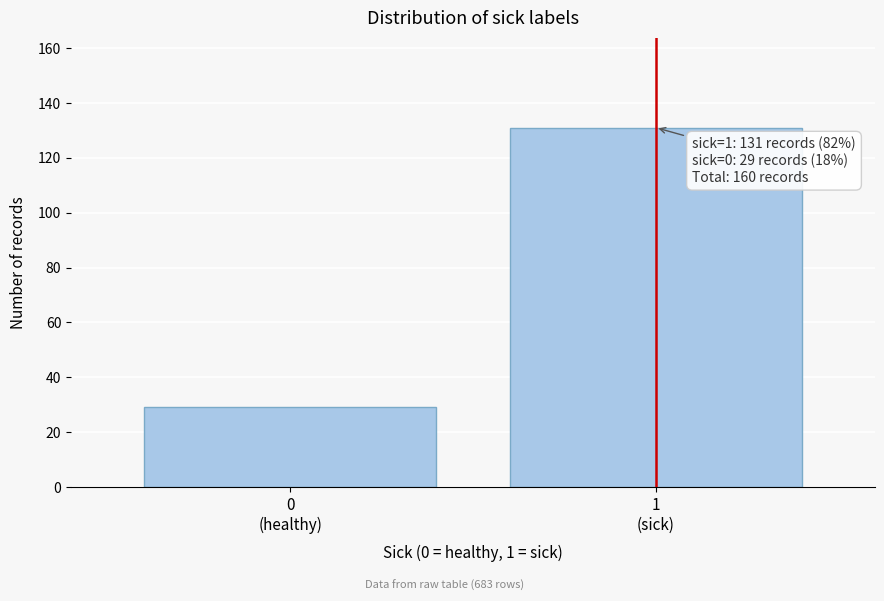

Reading left to right, transcribe all the data shown in this chart.

29	131